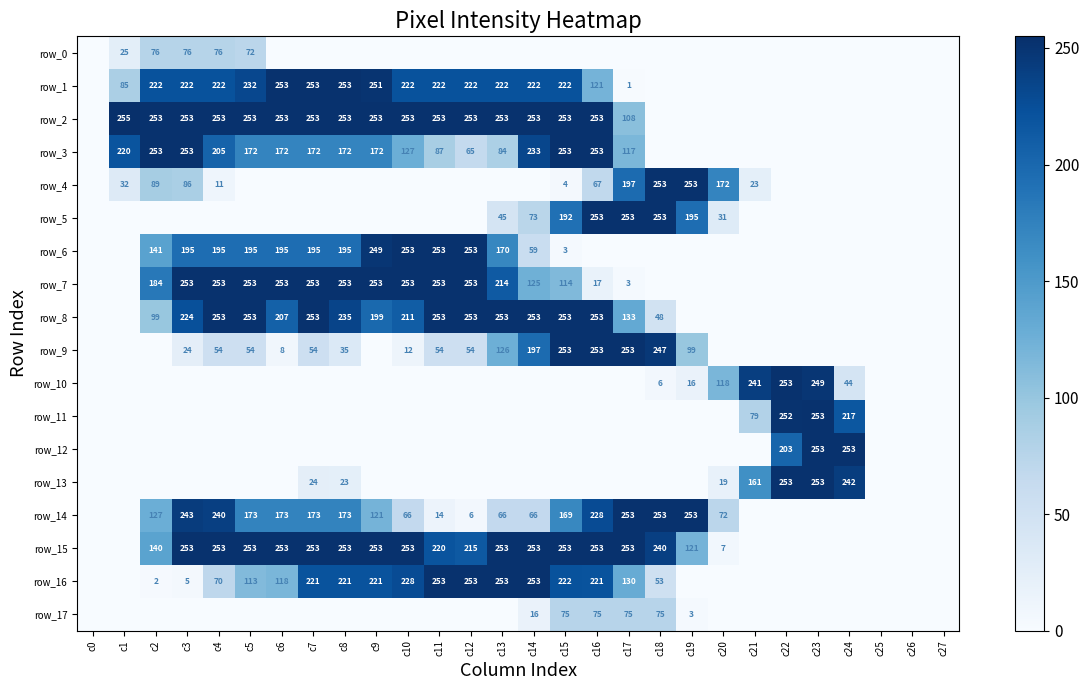

How many values in row_6 are above zero?

14